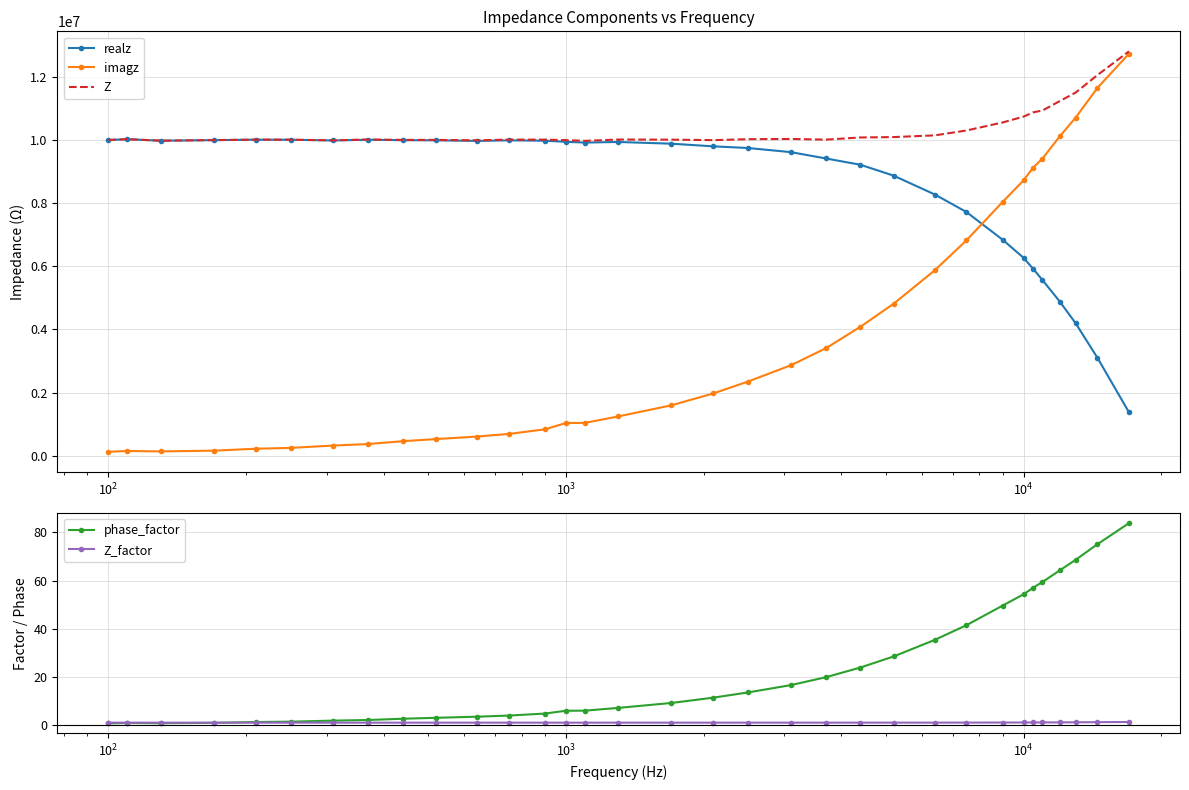

How many categories are shown in the chart?

33